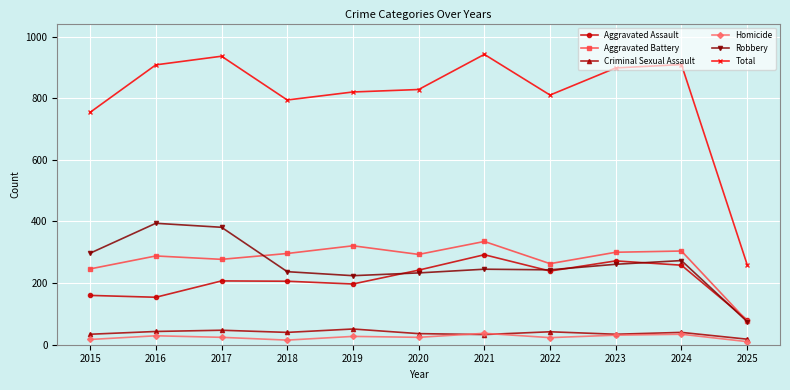

The Homicide series shows 34 at 2024. True or false?

True